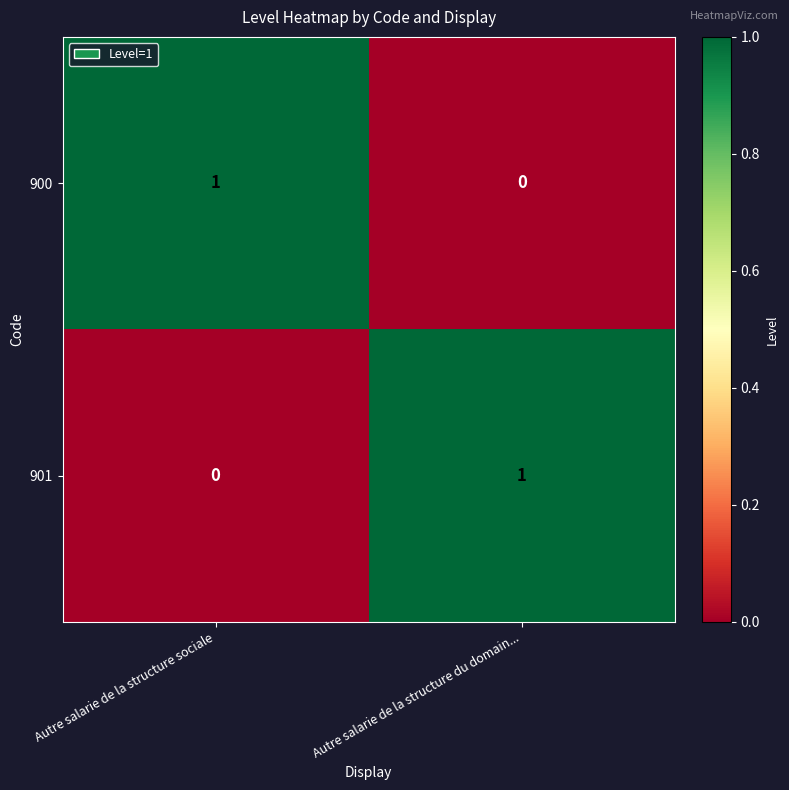

What is the greatest value displayed?

1